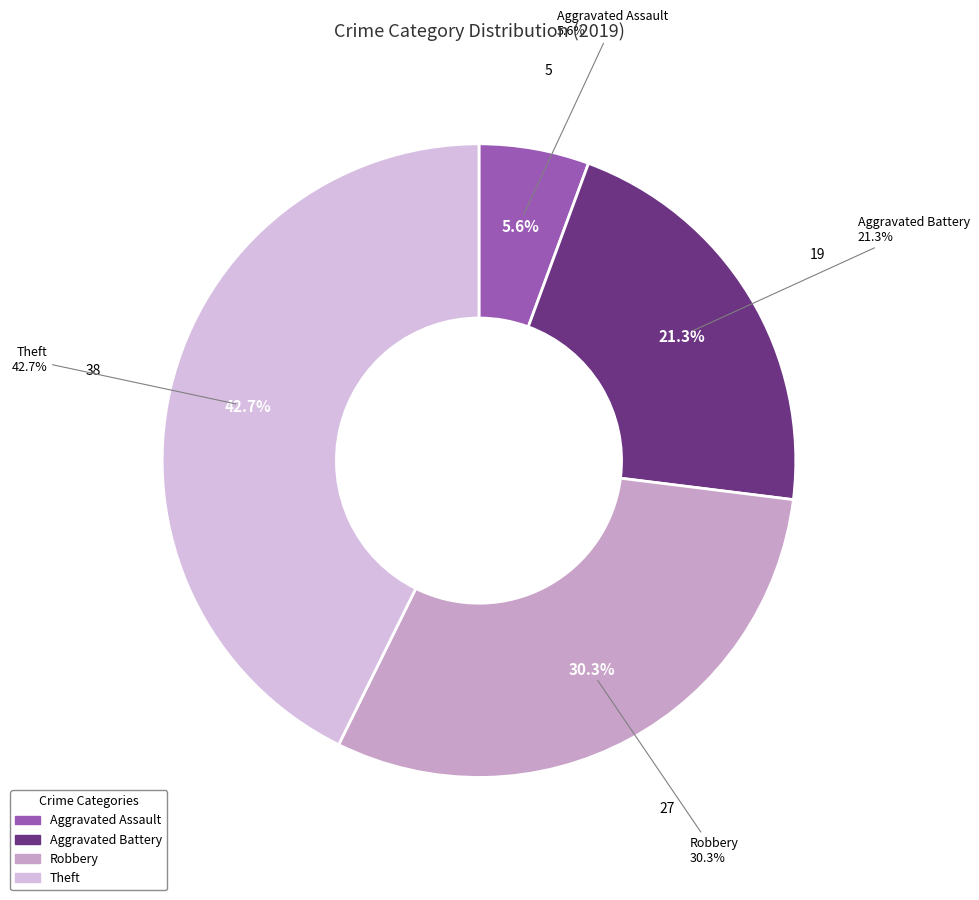

Which slice is the smallest?

Aggravated Assault